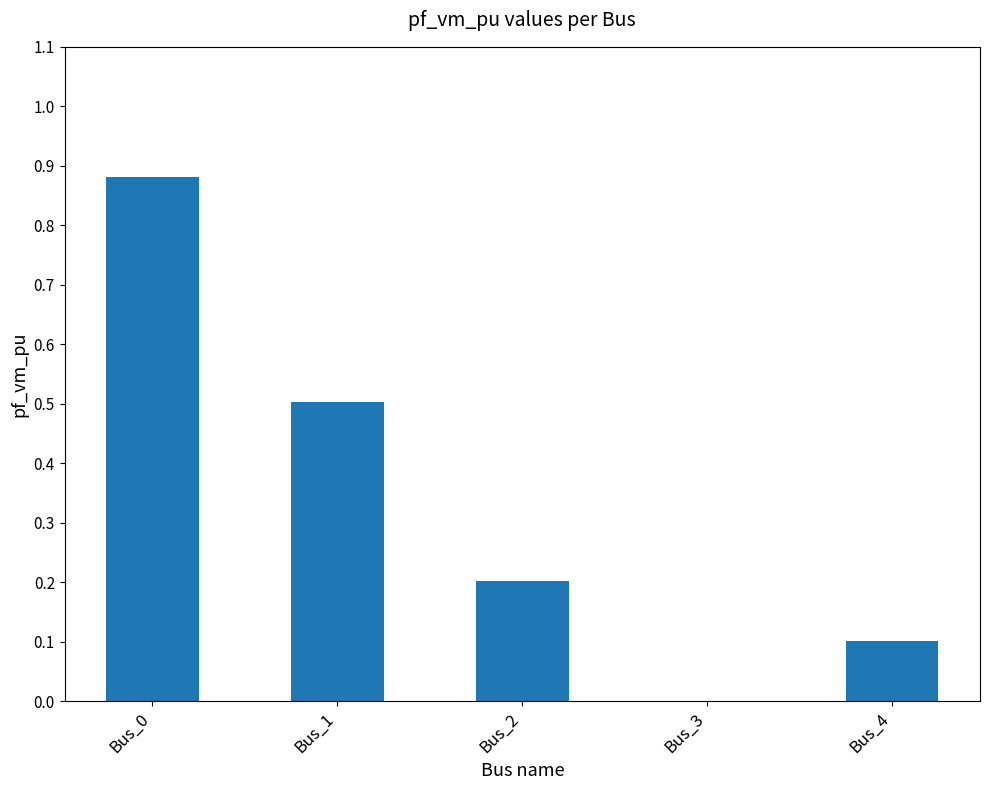

Is it true that the value at Bus_1 is 0.5?

True